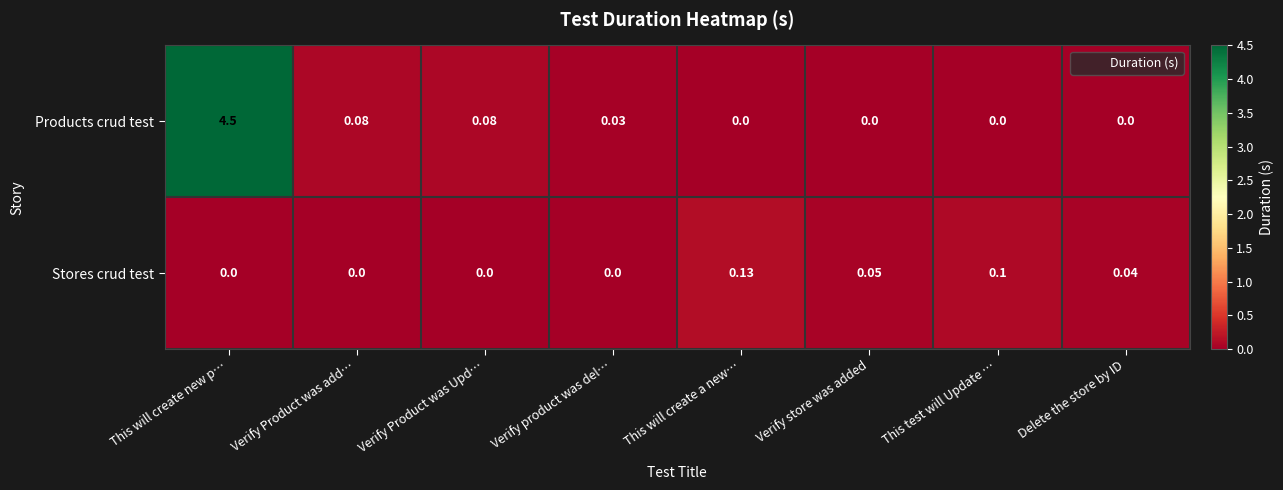

At which category is the sum across all series the highest?

This will create new p…